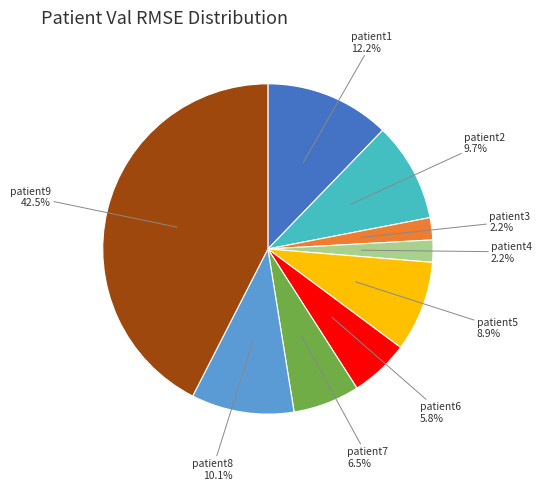

How many segments does this pie chart have?

9